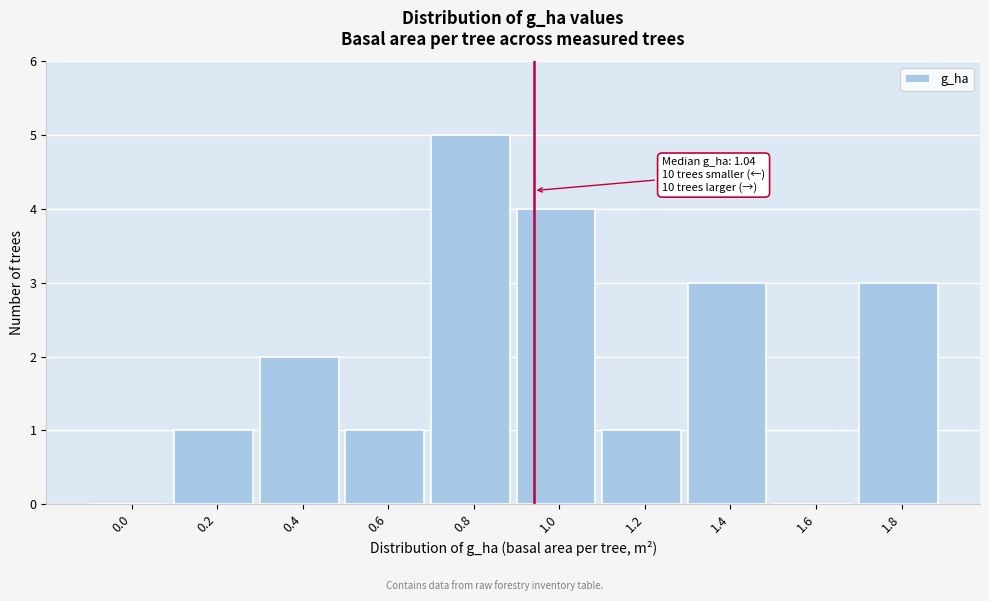

Reading left to right, extract all data points from this chart.

0.0=0	0.2=1	0.4=2	0.6=1	0.8=5	1.0=4	1.2=1	1.4=3	1.6=0	1.8=3